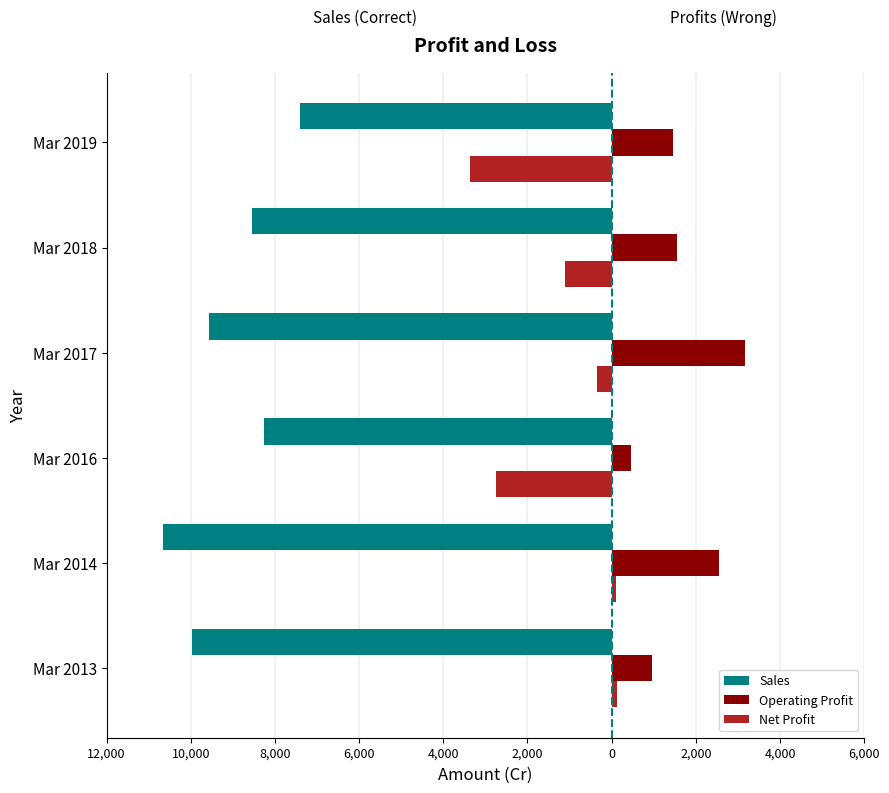

What are all the series names shown in the legend?

Sales, Operating Profit, Net Profit